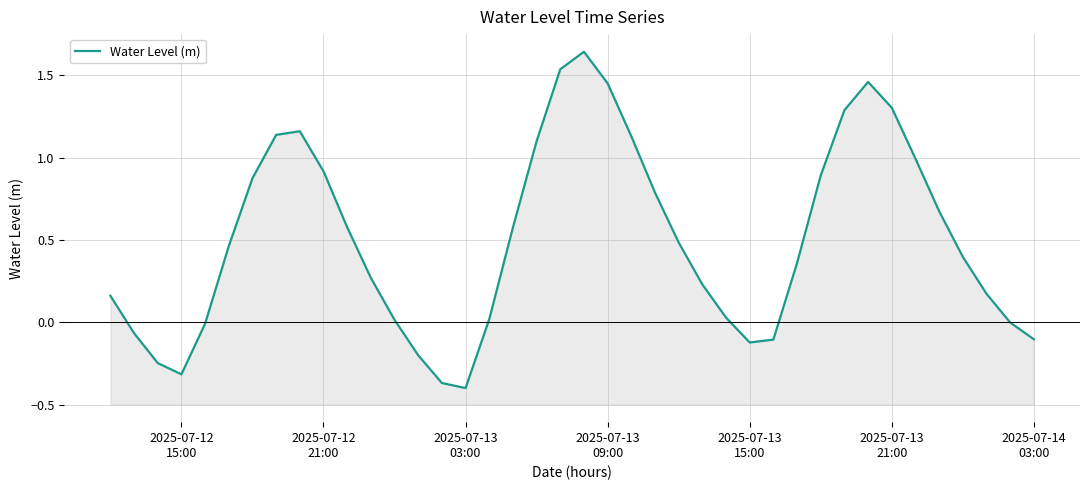

Count the number of categories in the chart.

40